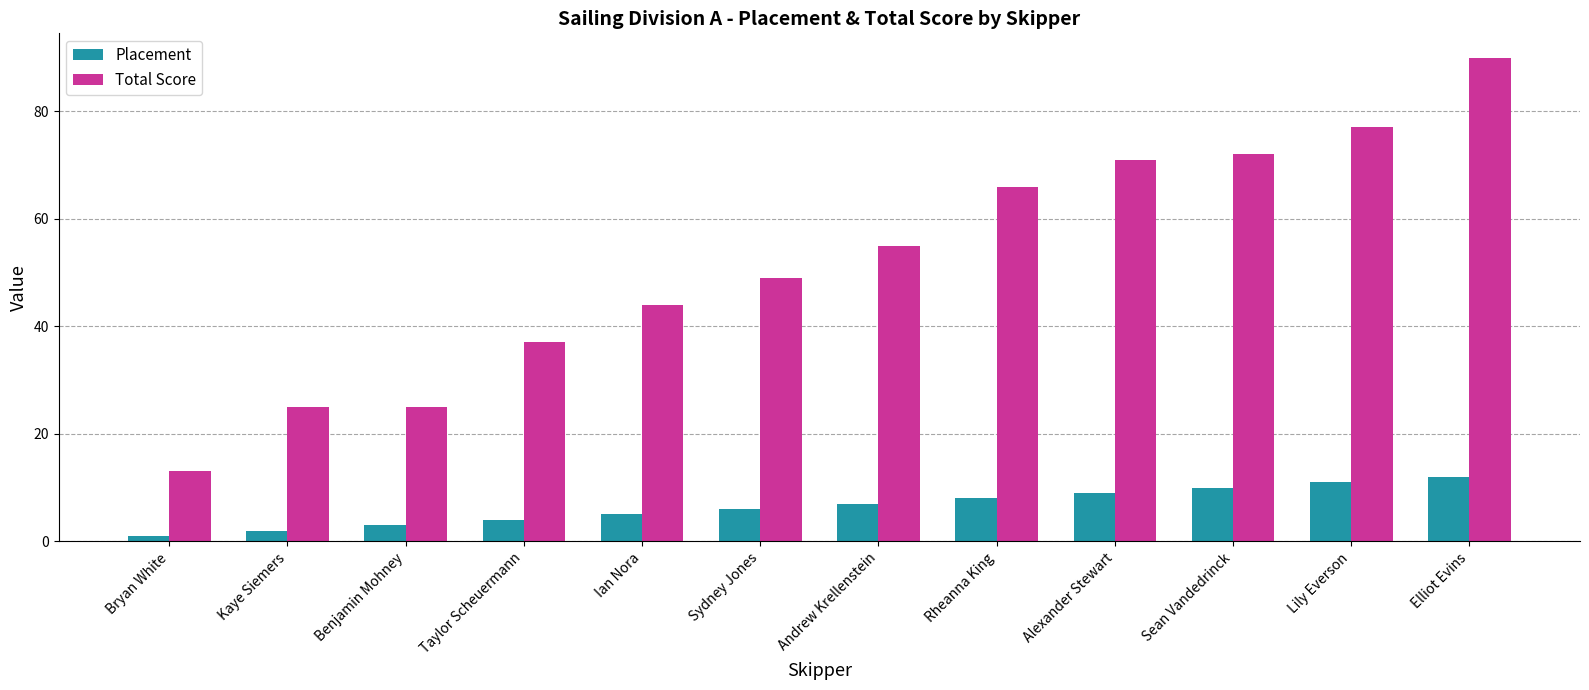

What is the maximum value for Placement?

12